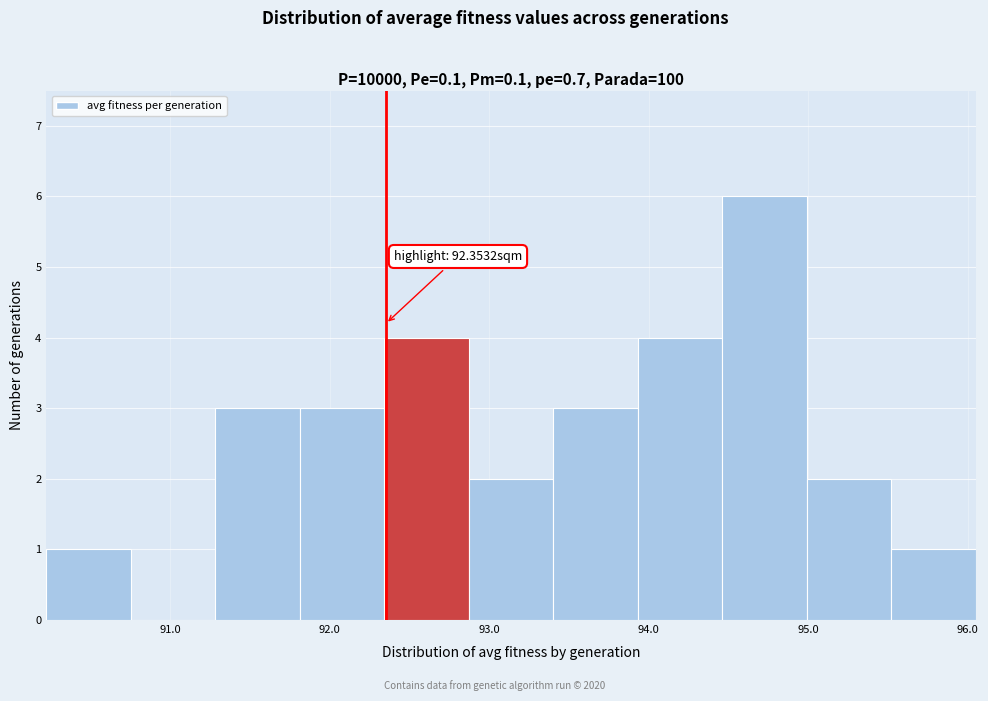

Which range on the x-axis has the tallest bar?

94.5 to 95.0